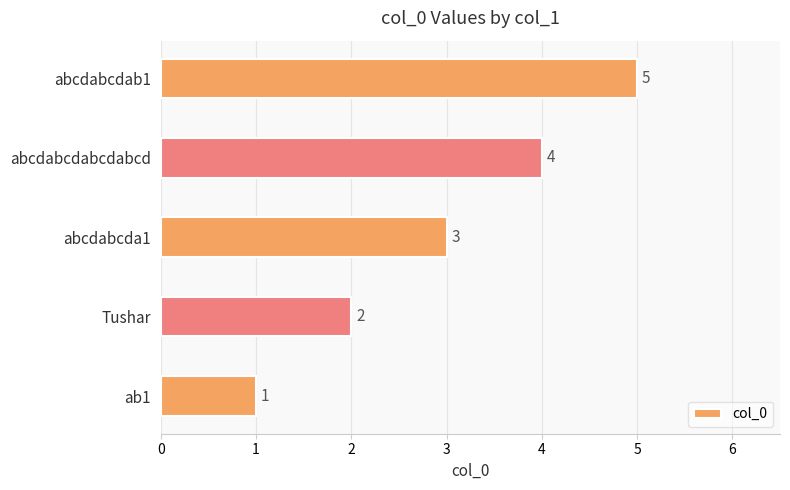

What is the sum of all values?

15